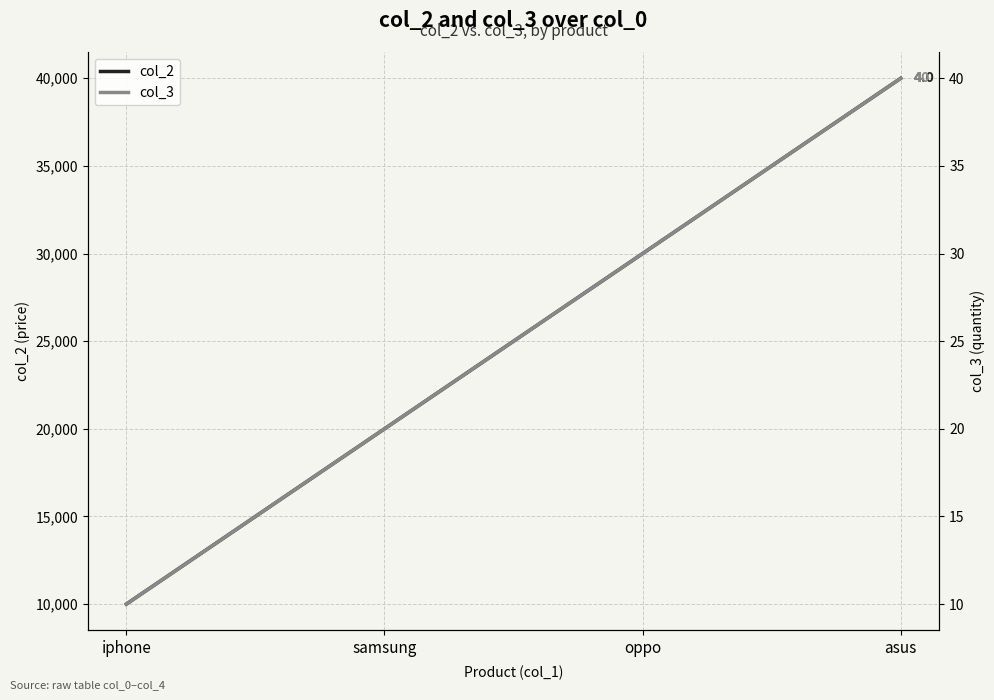

What is the total value across all series at asus?

40040